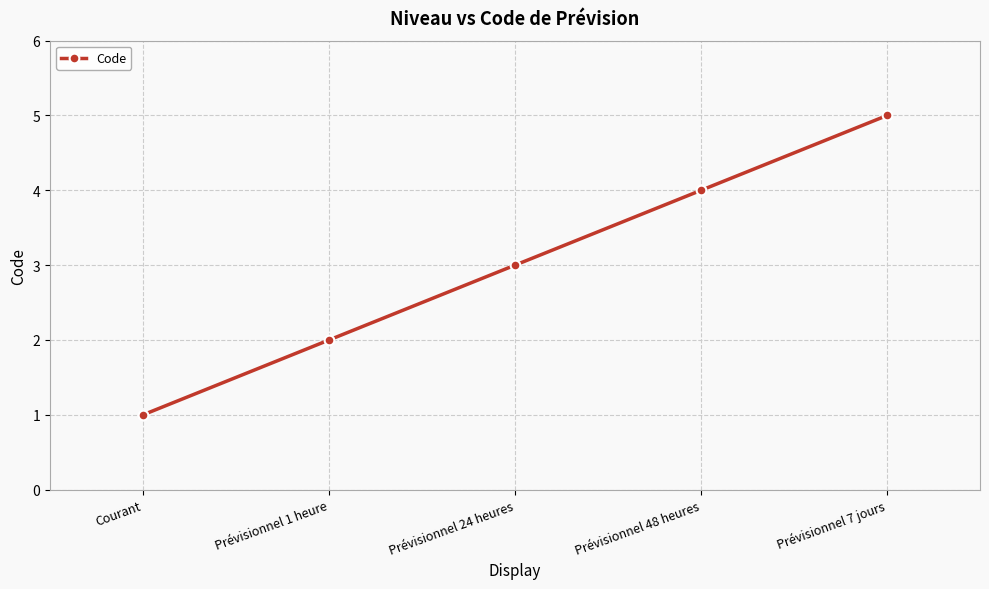

List the labels in order of value, largest first.

Prévisionnel 7 jours, Prévisionnel 48 heures, Prévisionnel 24 heures, Prévisionnel 1 heure, Courant